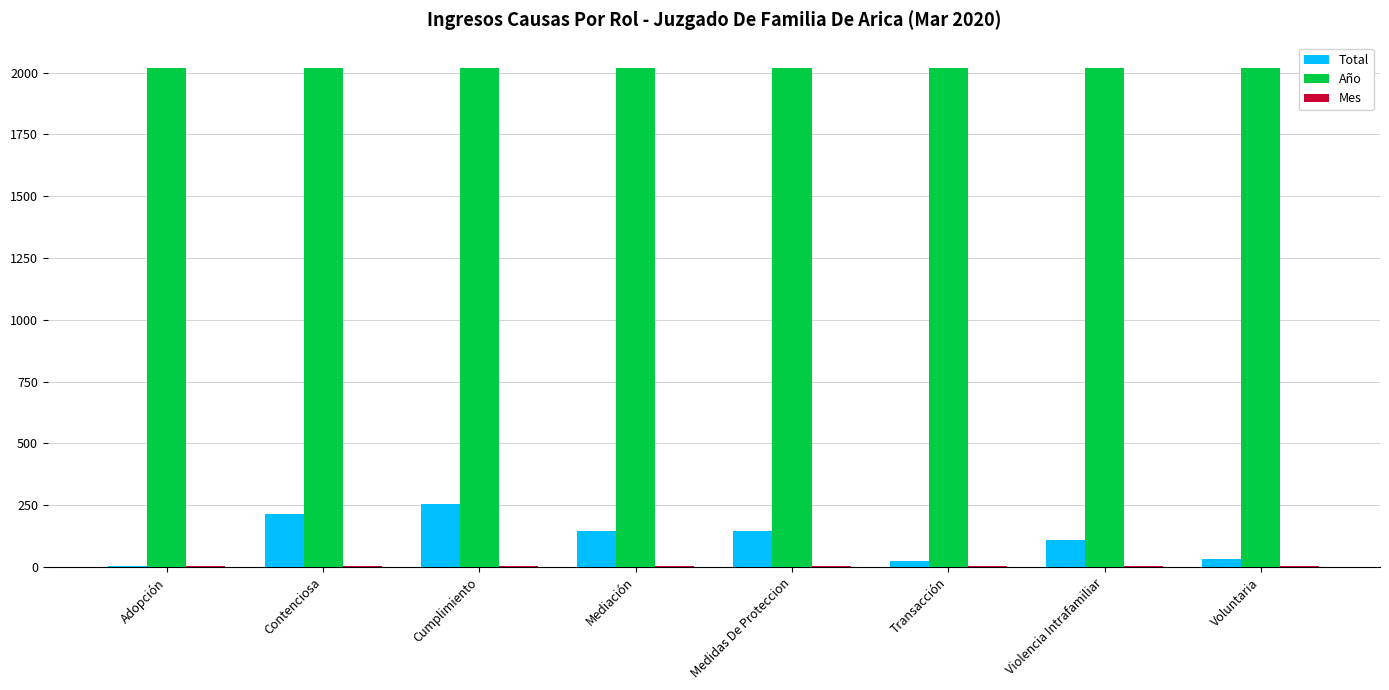

What is the sum of all Año values?

16160